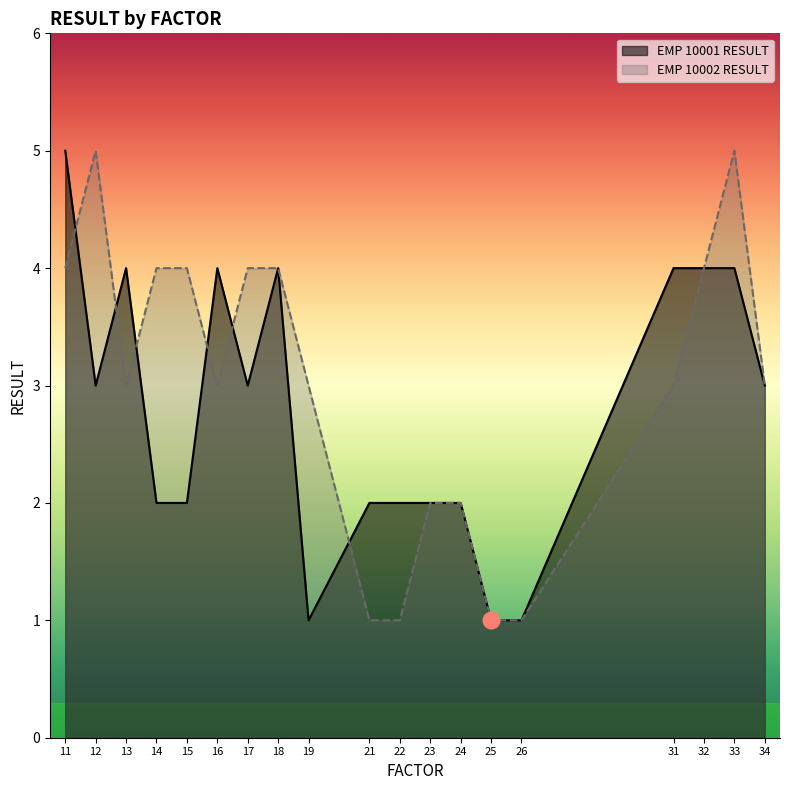

List the labels in order of EMP 10001 RESULT value, largest first.

11, 13, 16, 18, 31, 32, 33, 12, 17, 34, 14, 15, 21, 22, 23, 24, 19, 25, 26